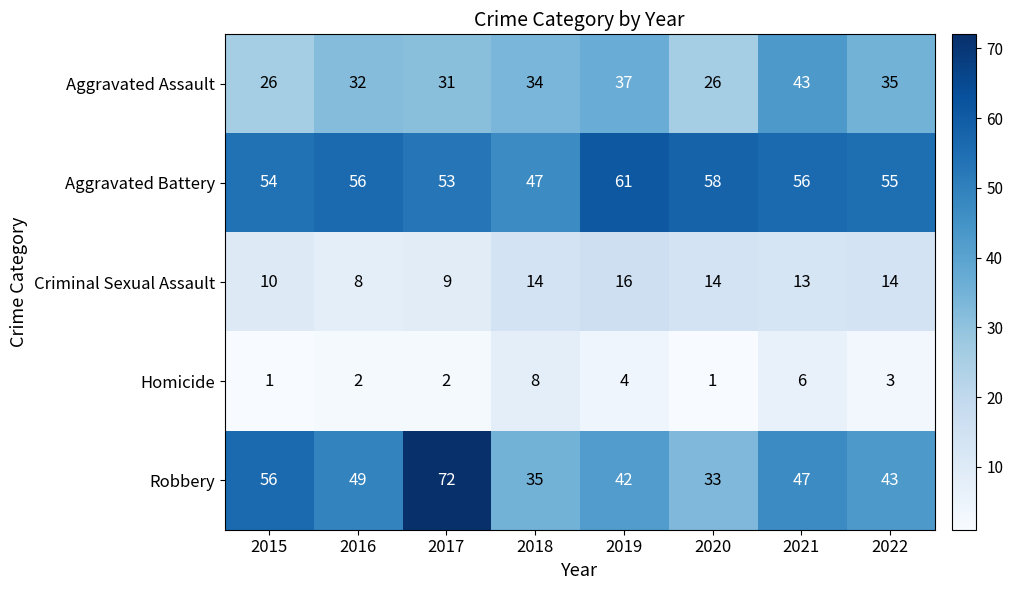

How many values in the Aggravated Battery series are below 56?

4